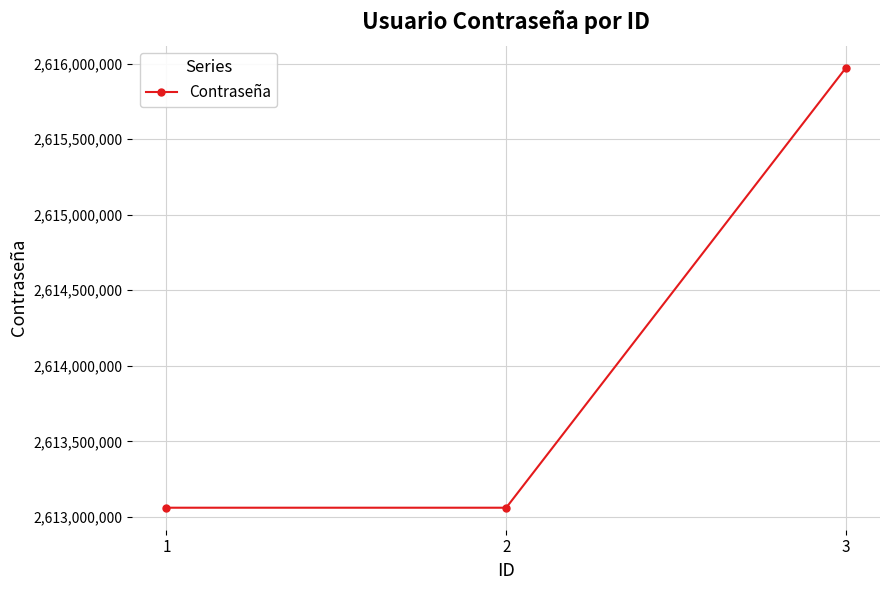

What is the greatest value displayed?

2615972784